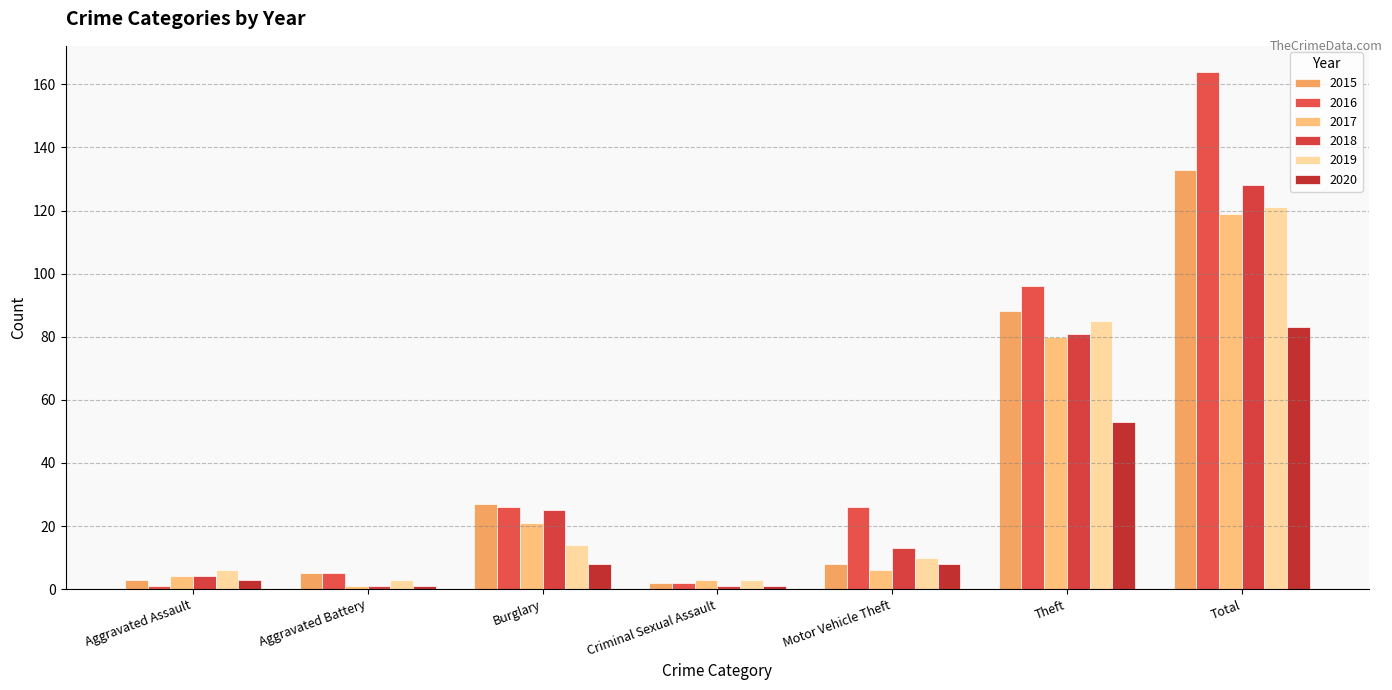

What is the total value across all series at Burglary?

121